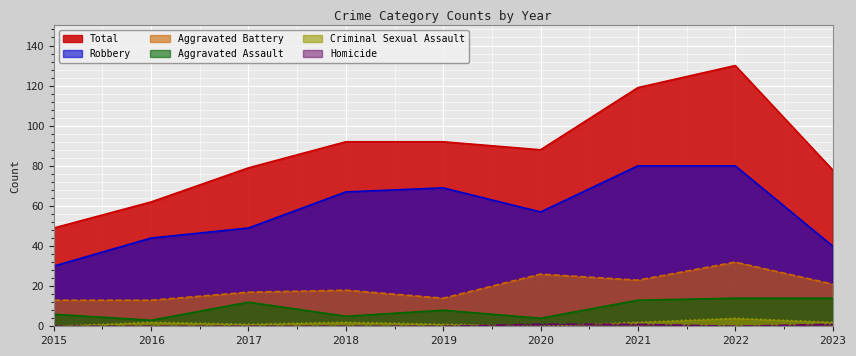

How many intersections are there between Homicide and Criminal Sexual Assault?

2